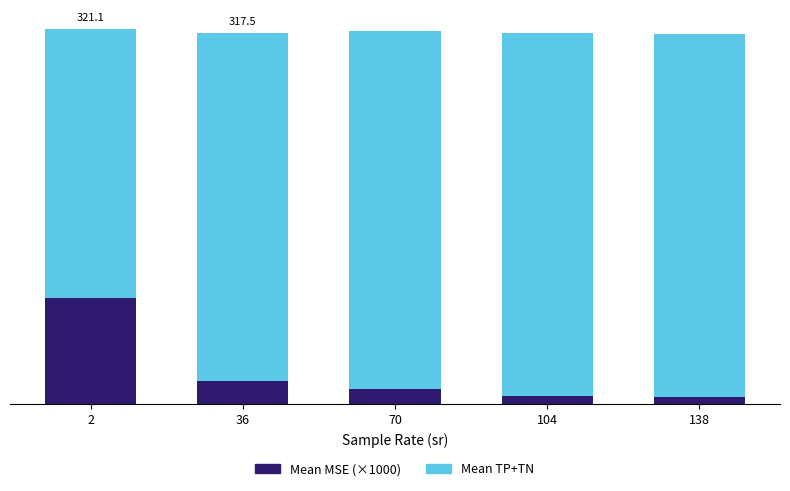

Is it true that Mean TP+TN equals 309.8 at 138?

True